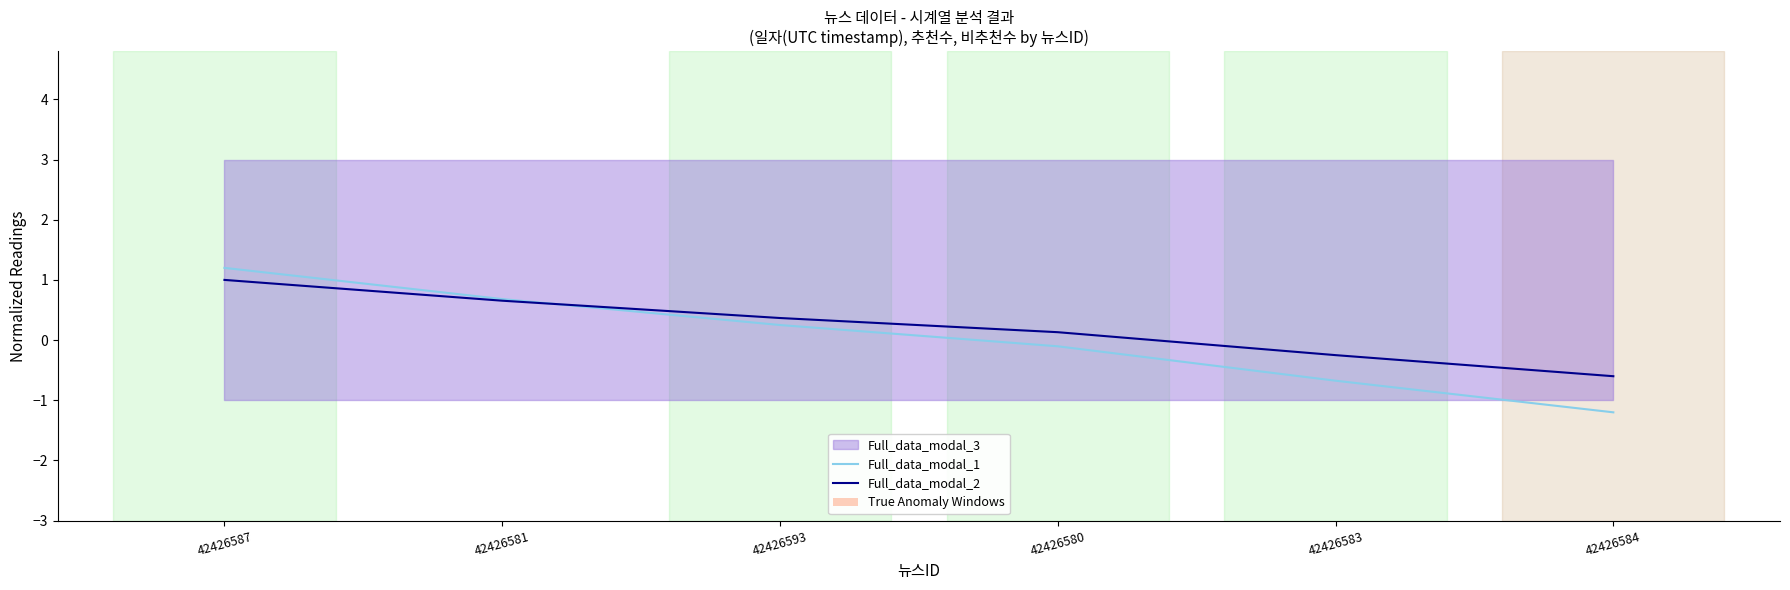

What is the difference between the highest and lowest values at 42426587?

0.2